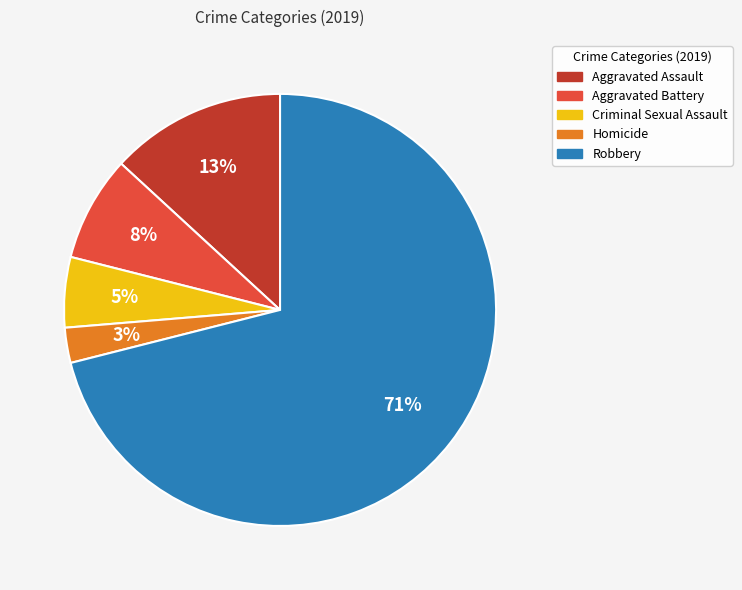

Which category has the smallest portion of the pie?

Homicide